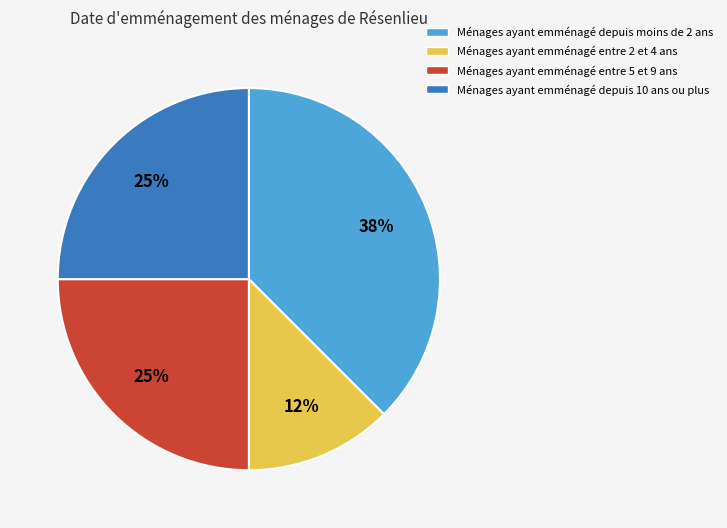

Approximately how many times larger is the value at Ménages ayant emménagé depuis 10 ans ou plus compared to Ménages ayant emménagé depuis moins de 2 ans?

0.7